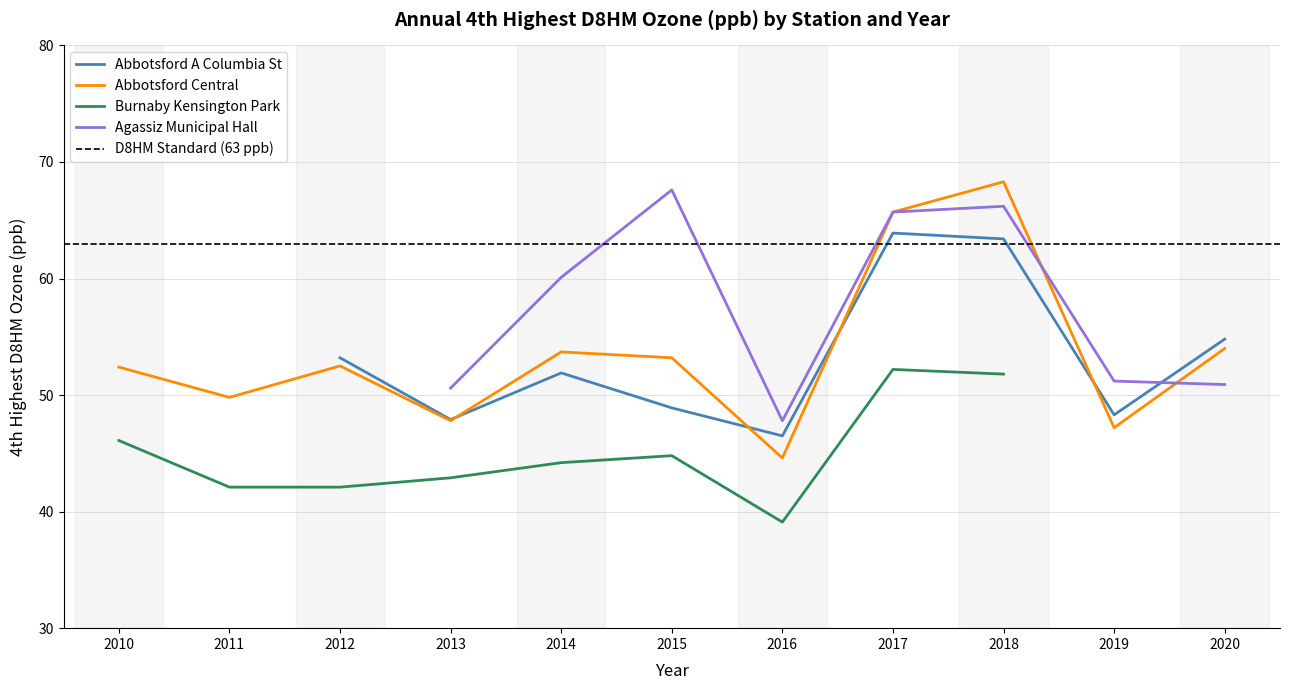

The value of Abbotsford A Columbia St at 2012 is 83.6. True or false?

False